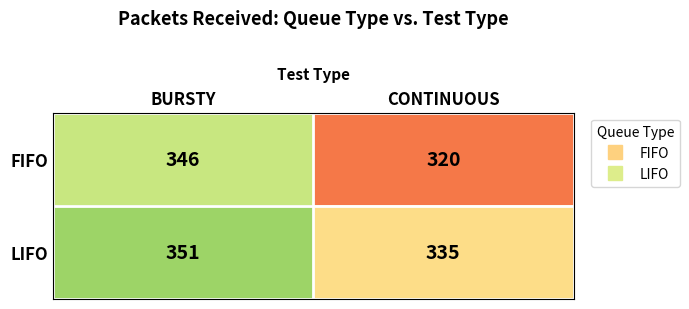

Between BURSTY and CONTINUOUS, which series saw the biggest shift?

FIFO